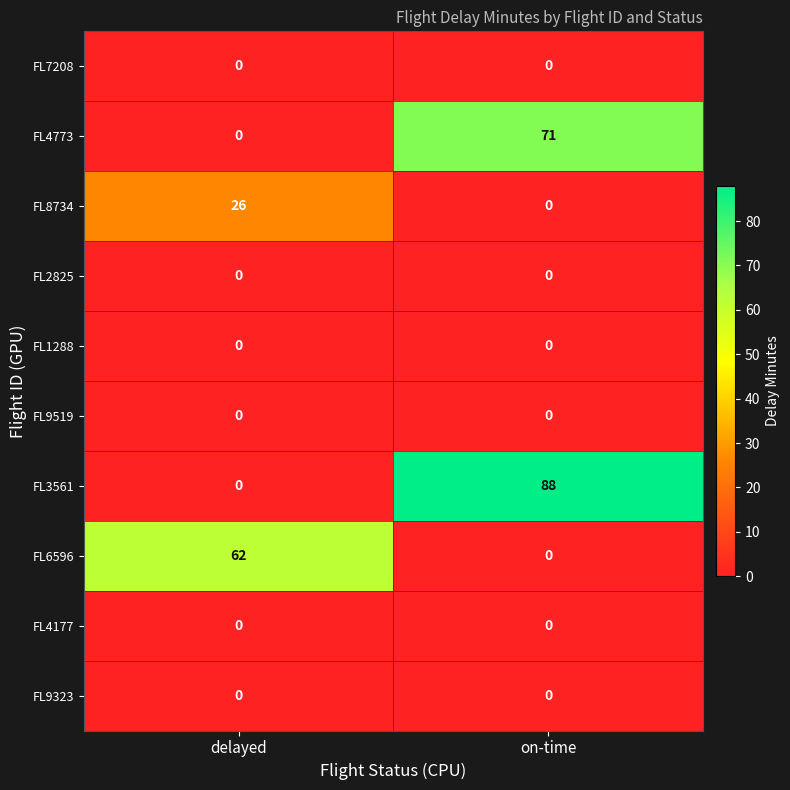

Which series has the largest range (max minus min)?

FL3561